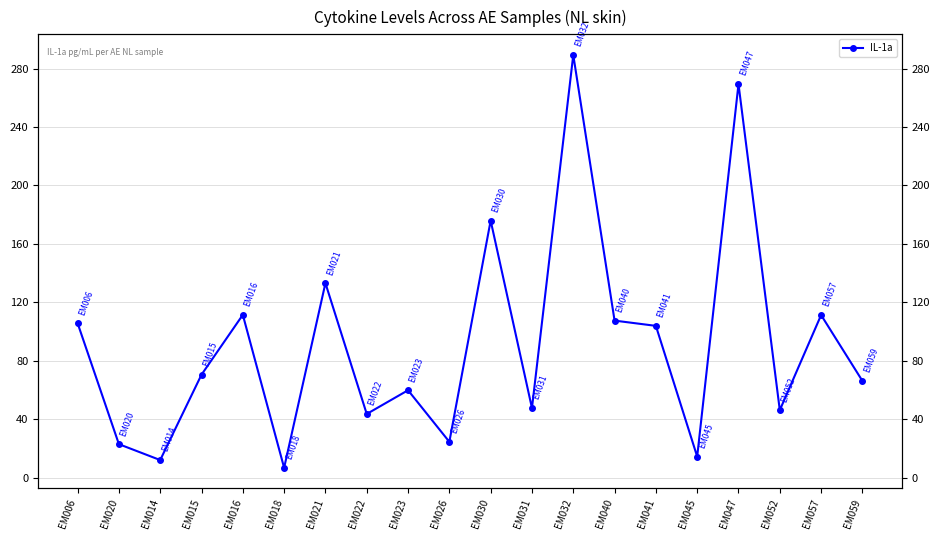

What is the difference between the maximum and minimum values?

282.7